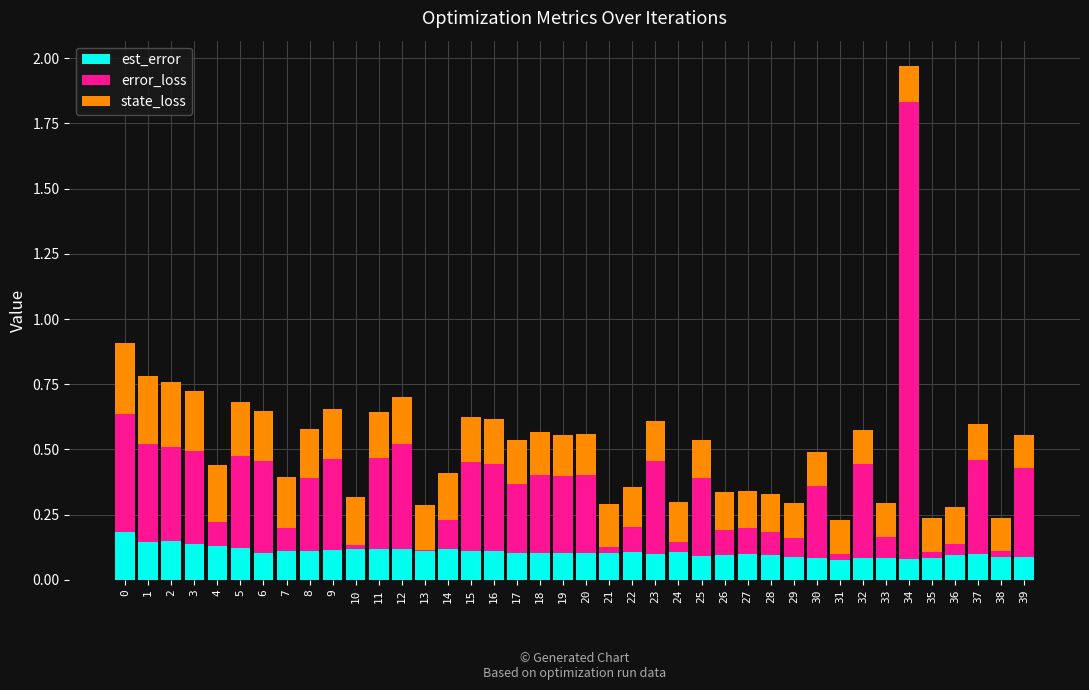

What is the total value across all series at 37?

0.6